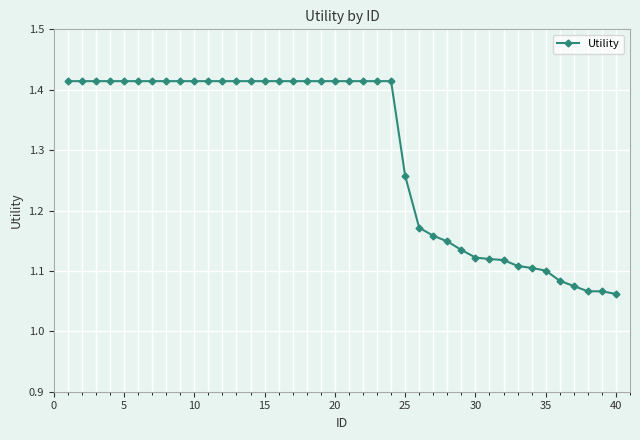

Is this an area chart (filled region under the line)?

No